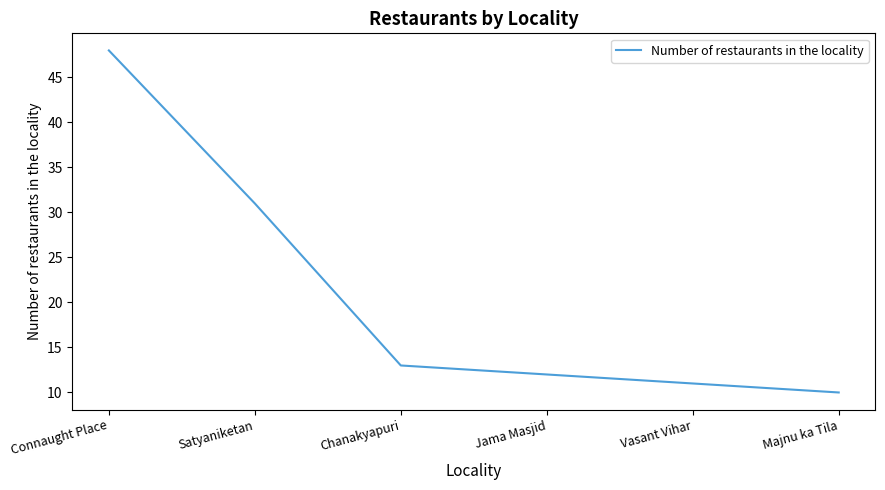

How many categories are shown in the chart?

6